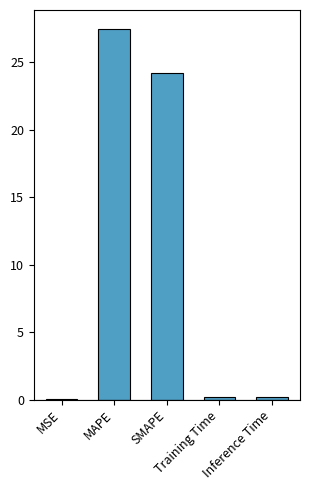

List the labels in order of value, smallest first.

MSE, Training Time, Inference Time, SMAPE, MAPE